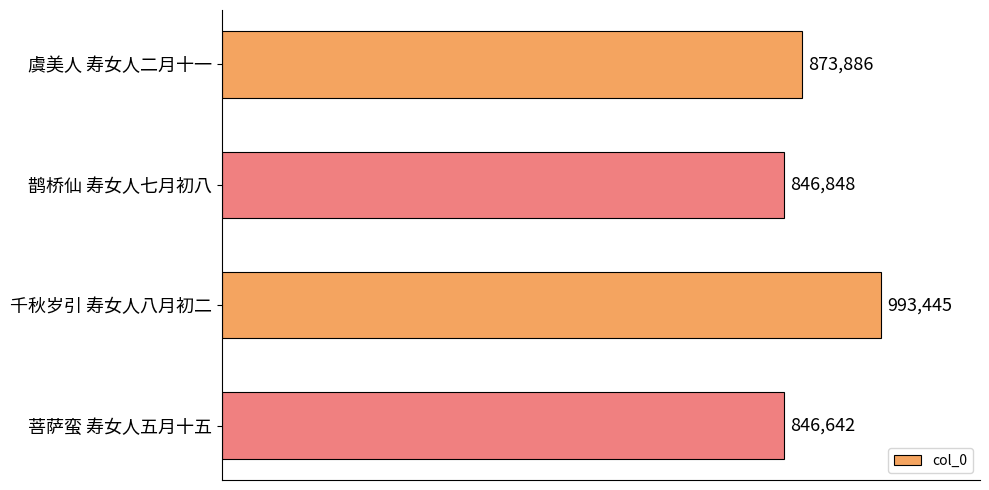

Are the bars horizontal?

Yes